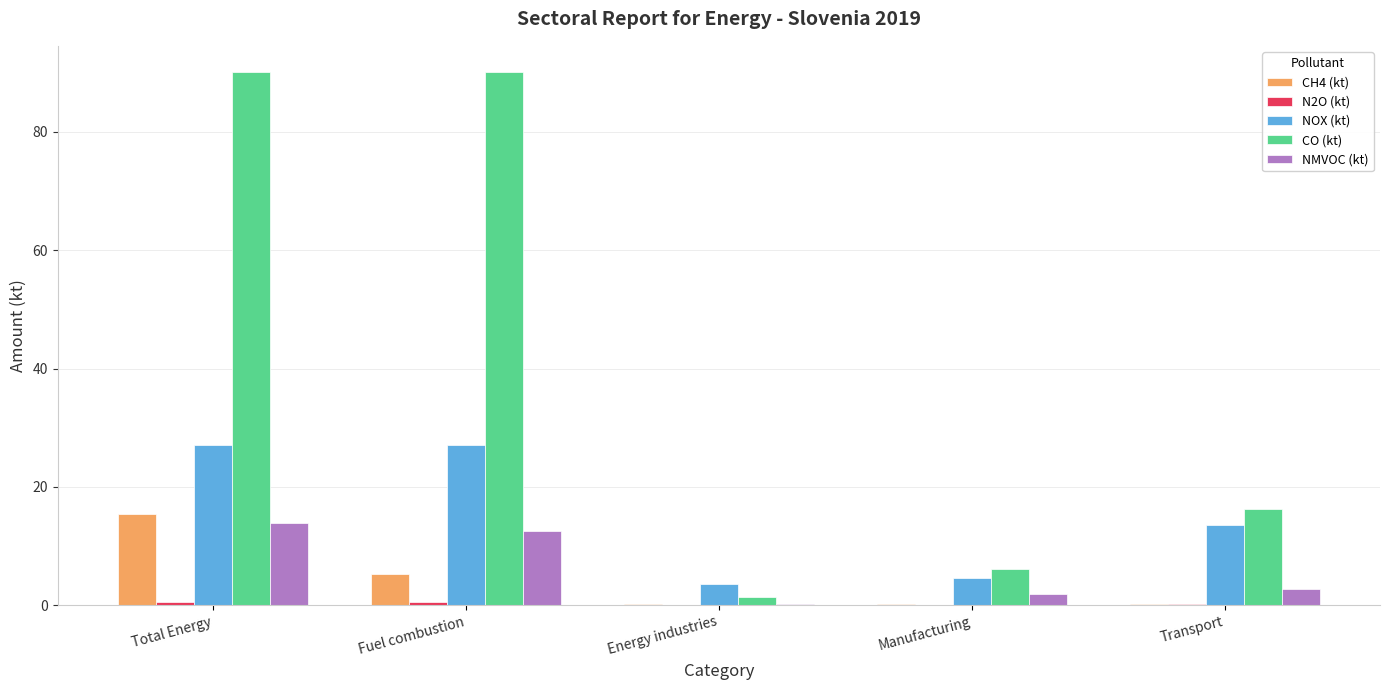

Between Energy industries and Transport, which series saw the biggest shift?

CO (kt)